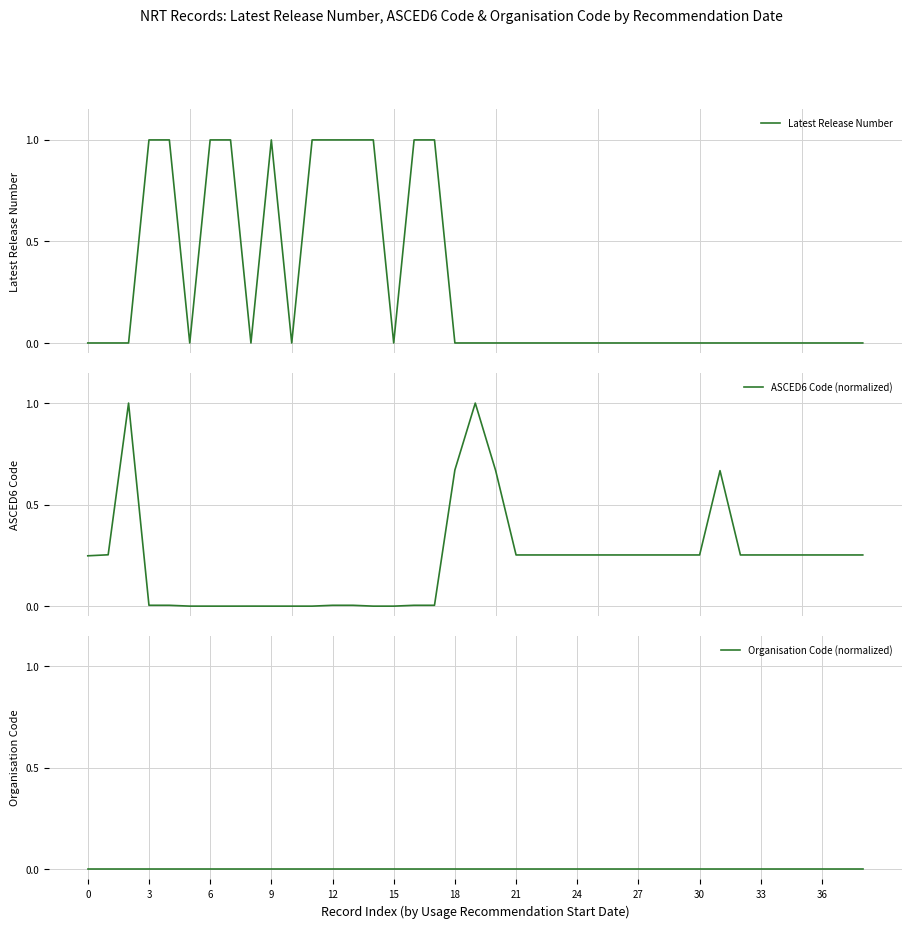

True or false: Latest Release Number and Organisation Code (normalized) cross at least once.

False